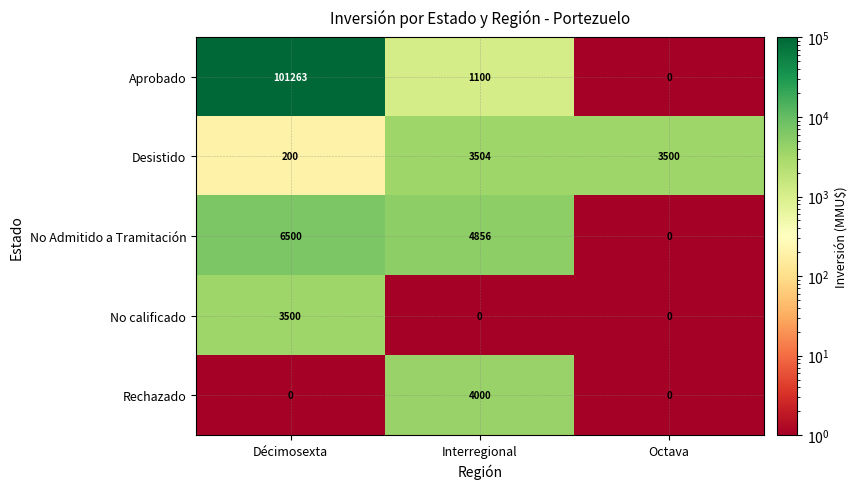

Which series has the largest total across all categories?

Aprobado